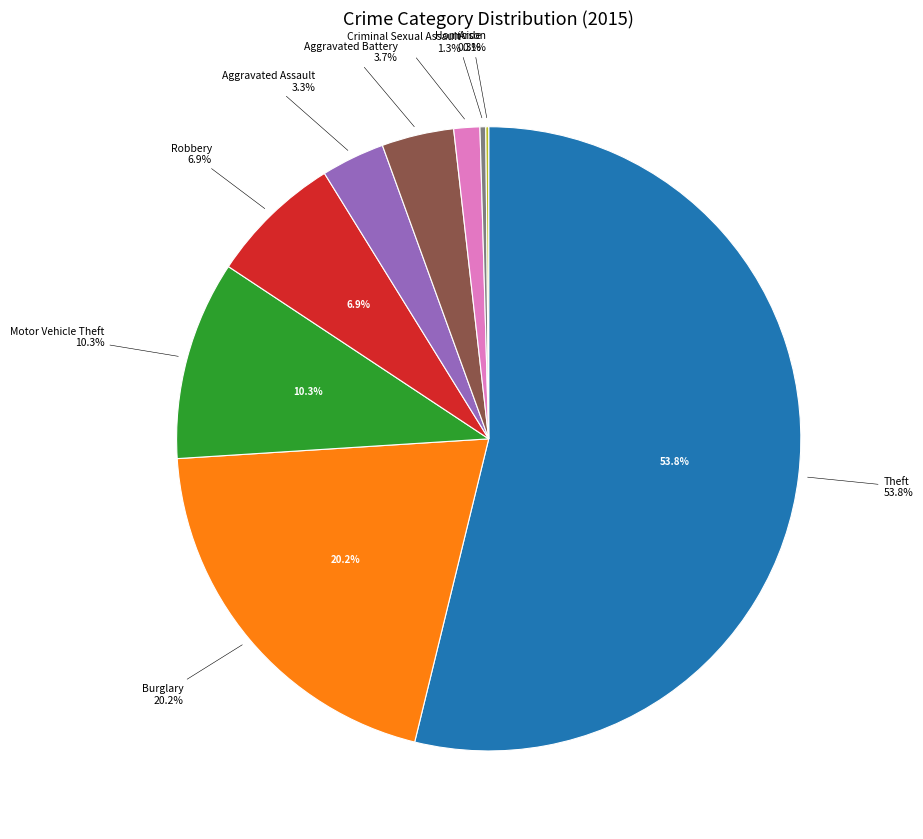

To the nearest percent, what is the difference between the largest and smallest slice percentages?

54%